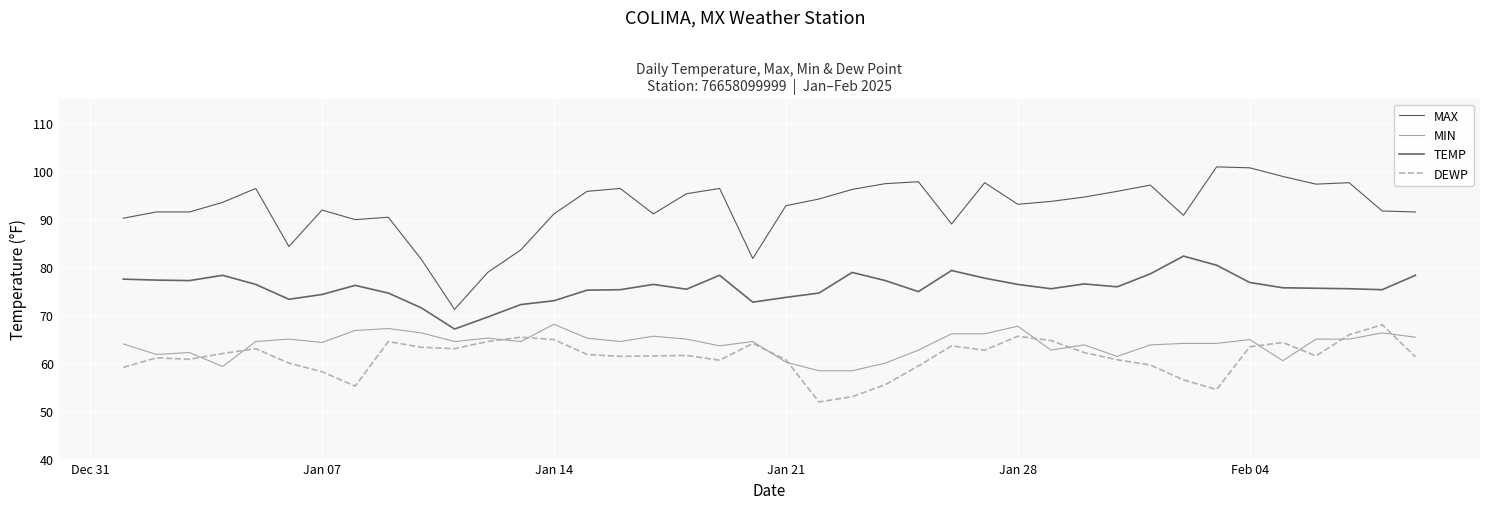

What is the highest value of the DEWP series?

67.9